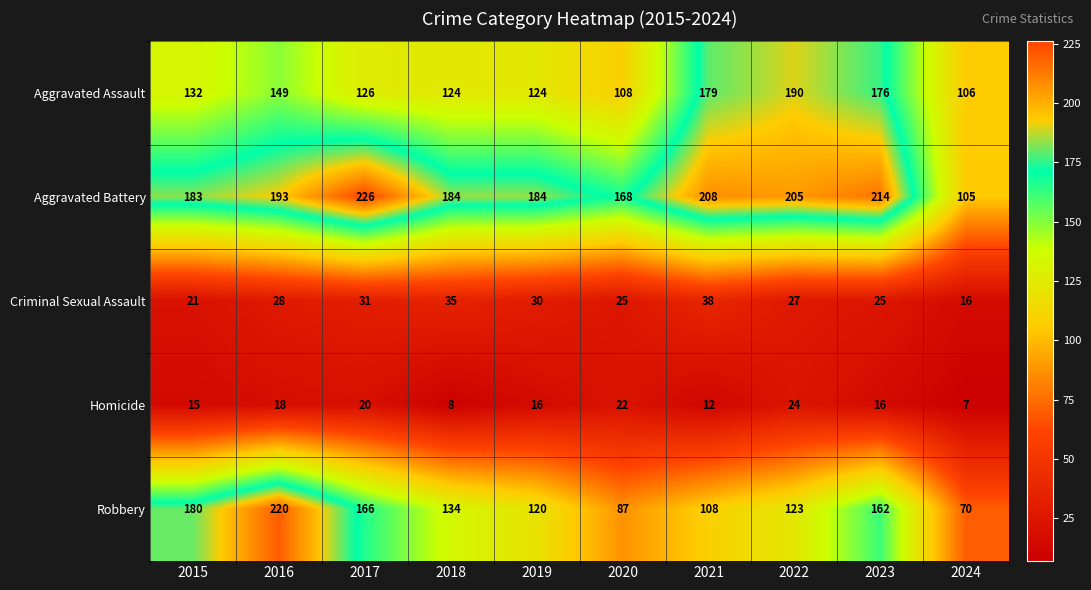

True or false: Homicide has a value of 20 at 2017.

True